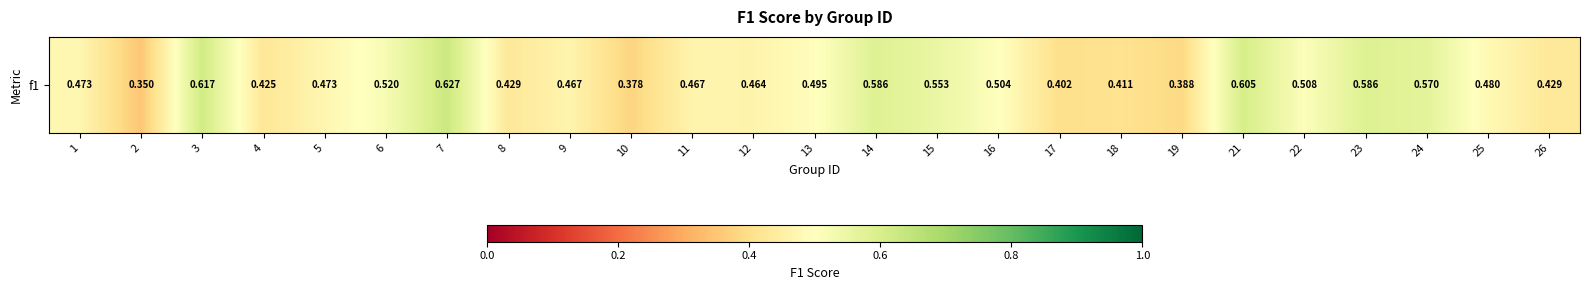

List the labels in order of value, largest first.

7, 3, 21, 14, 23, 24, 15, 6, 22, 16, 13, 25, 1, 5, 9, 11, 12, 26, 8, 4, 18, 17, 19, 10, 2